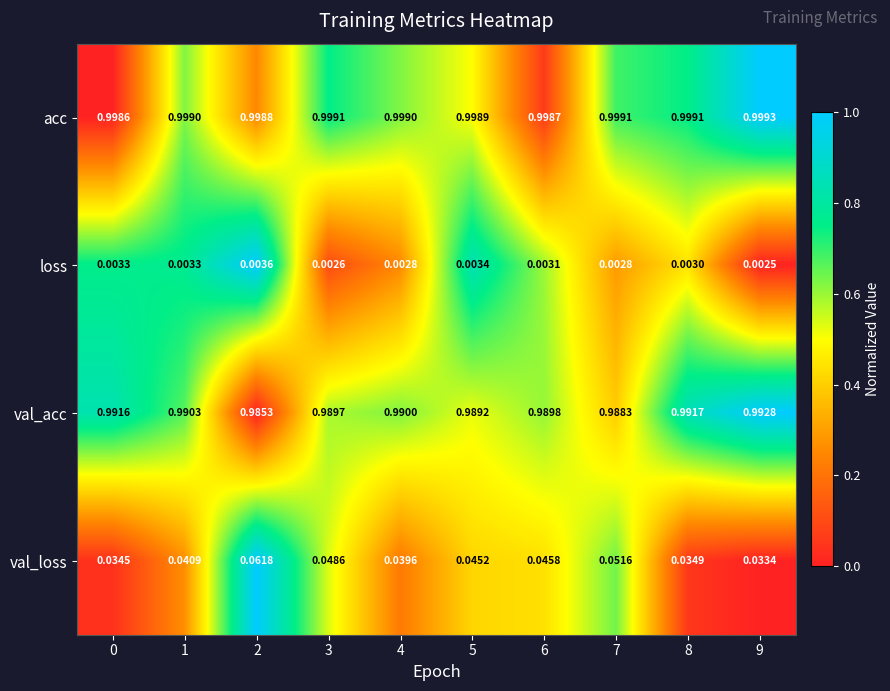

Is the value of acc at 1 greater than the value of loss at 9?

Yes